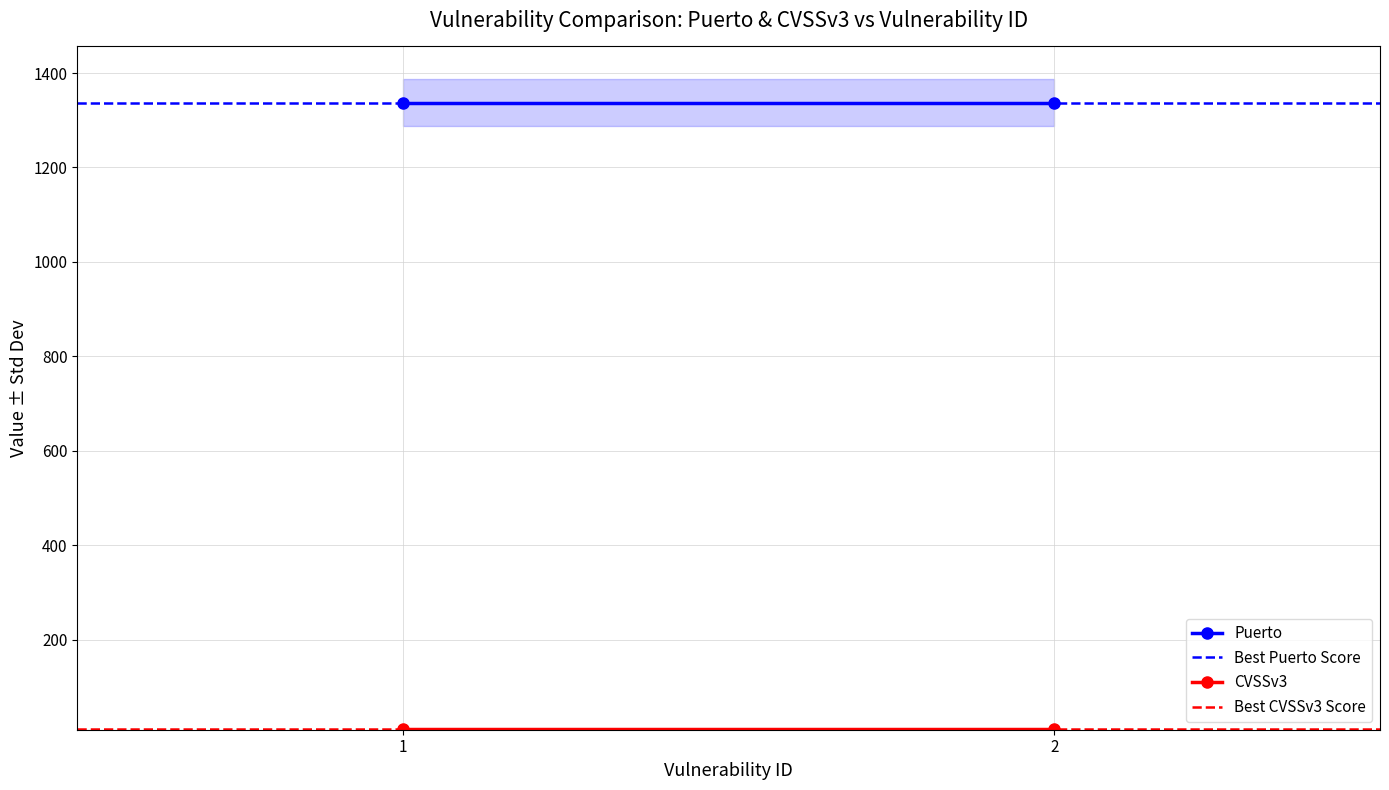

What is the spread (max minus min) of values at 2?

1327